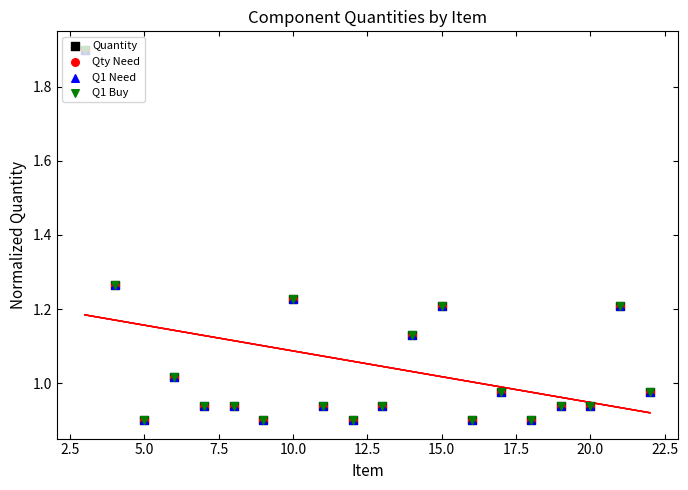

Which series has the largest total across all categories?

Quantity